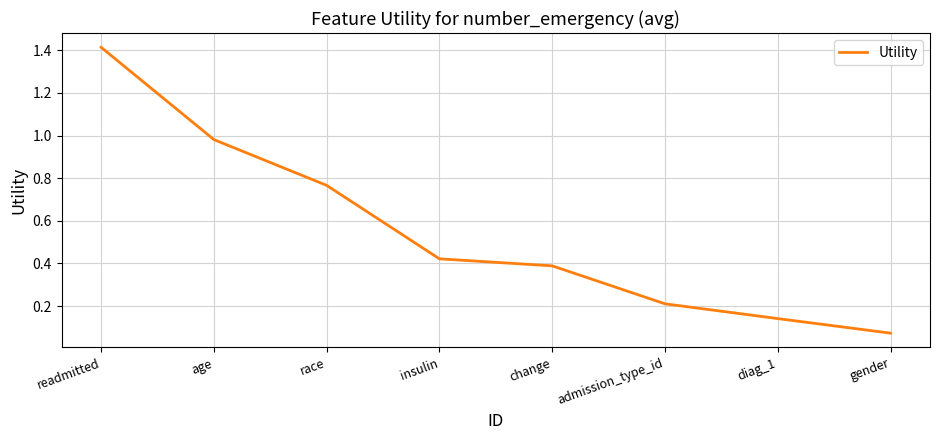

What position from the right is insulin?

5